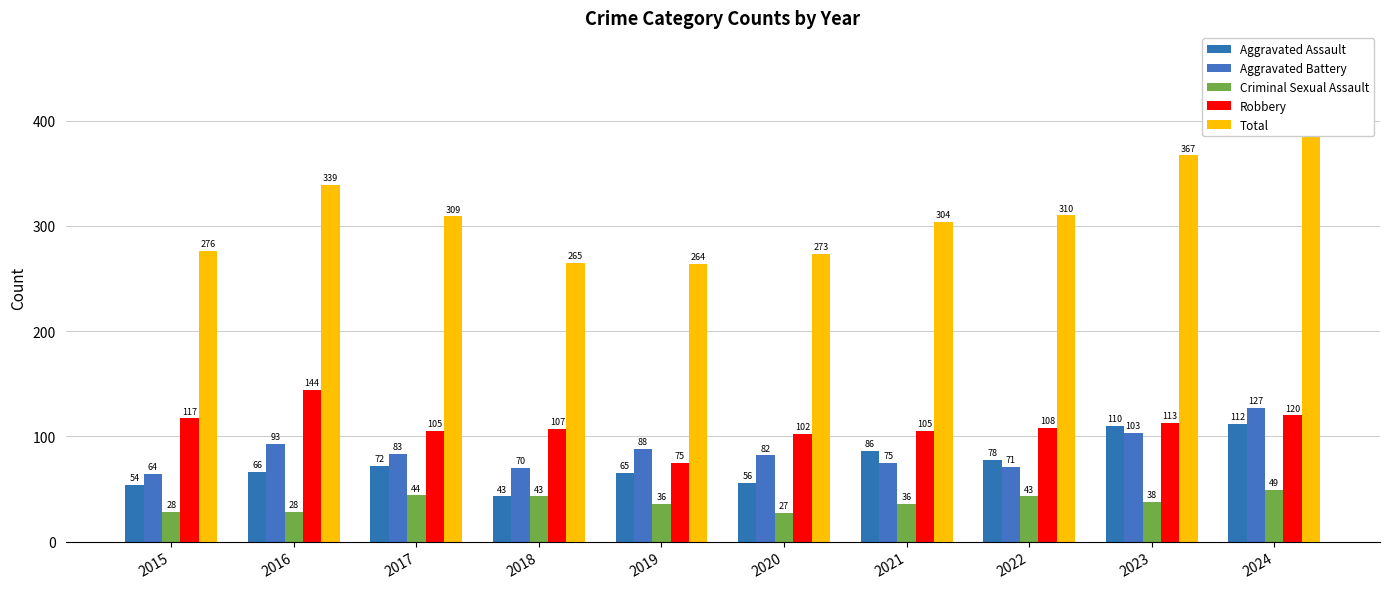

The Aggravated Assault series shows 54 at 2015. True or false?

True